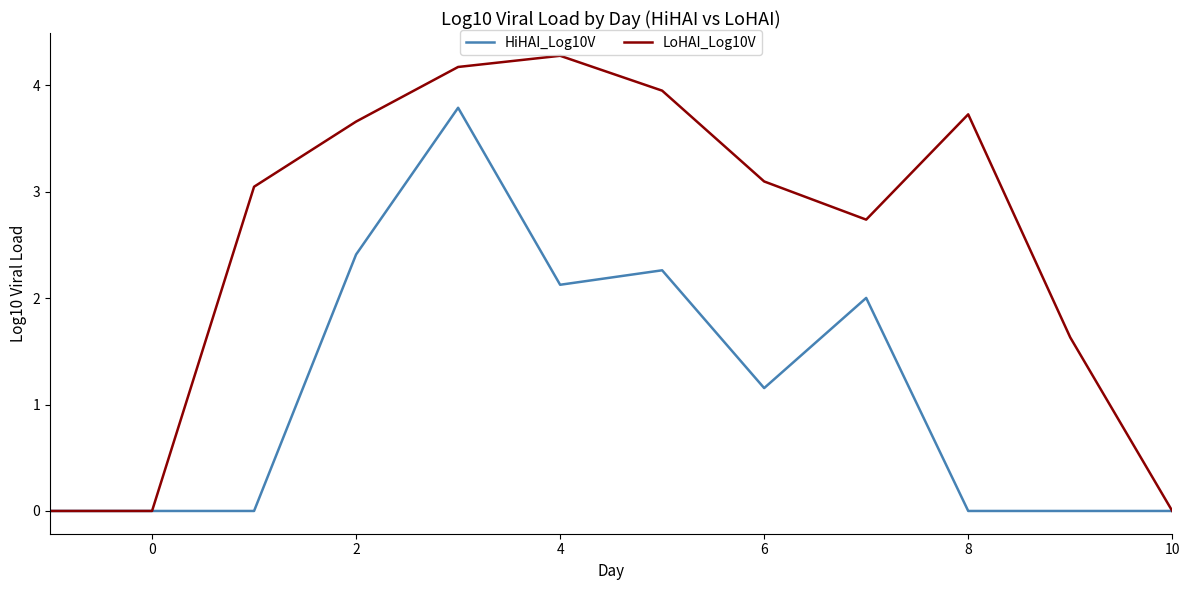

Count the number of categories in the chart.

12